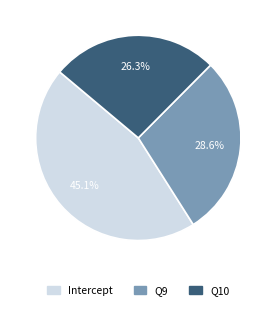

Does Q9 represent more than half of the total?

No